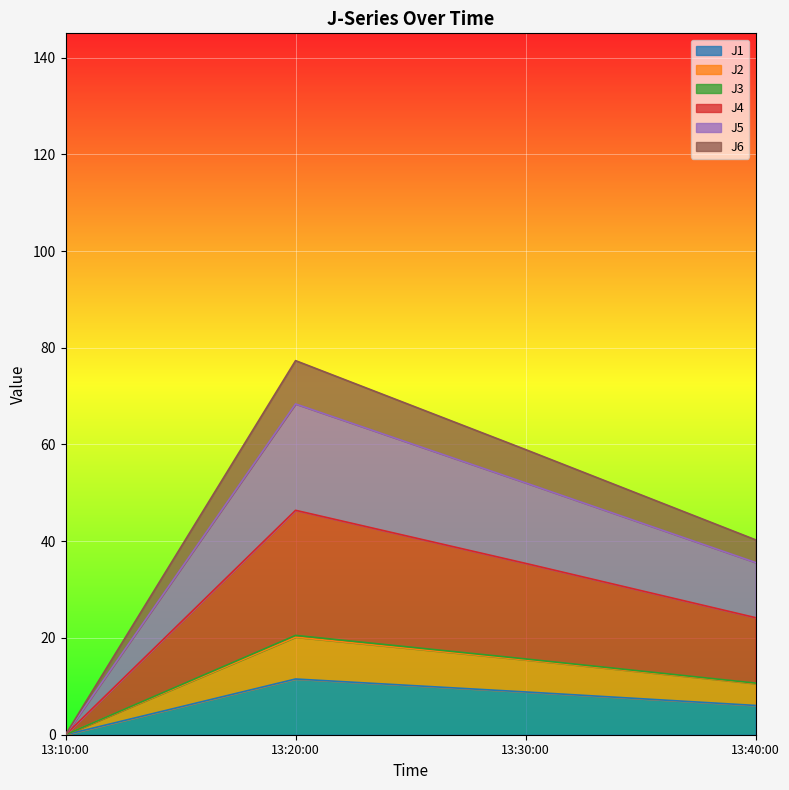

What is the value of the J5 point at the 2nd from the left?

68.4